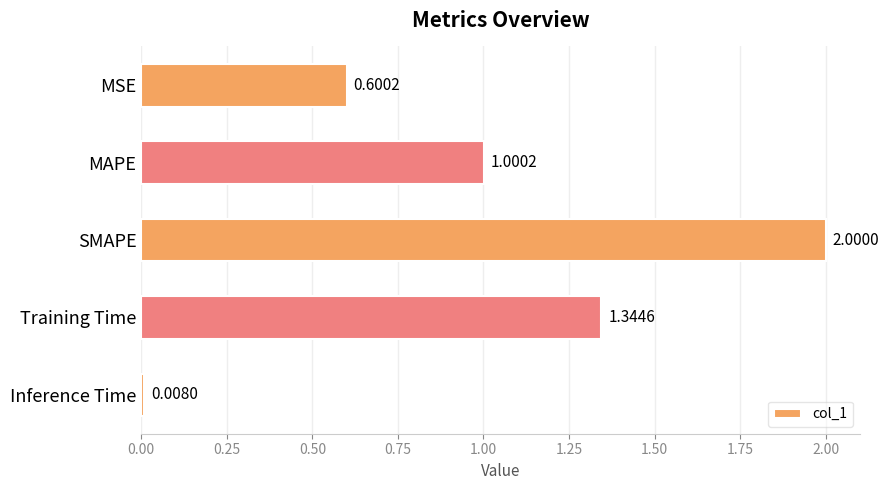

Which label corresponds to the smallest value in the chart?

Inference Time